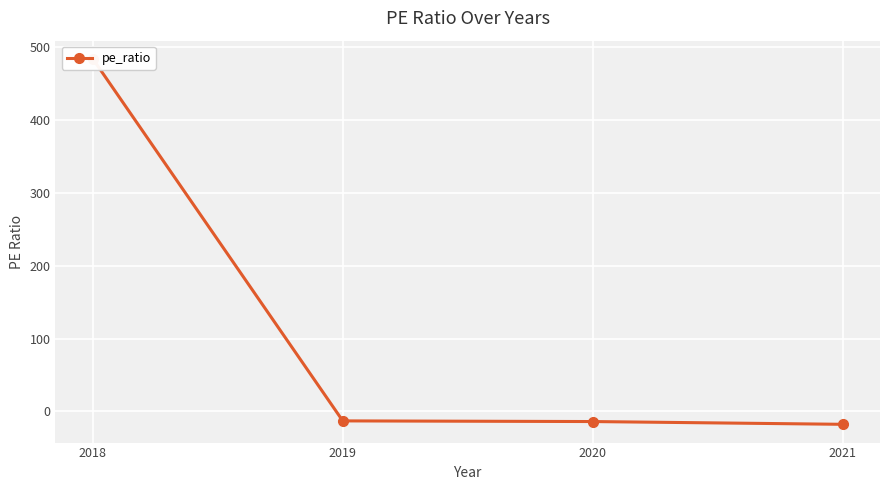

Reading left to right, what are all the values shown in this chart?

2018=484.0	2019=-12.9	2020=-13.8	2021=-17.6